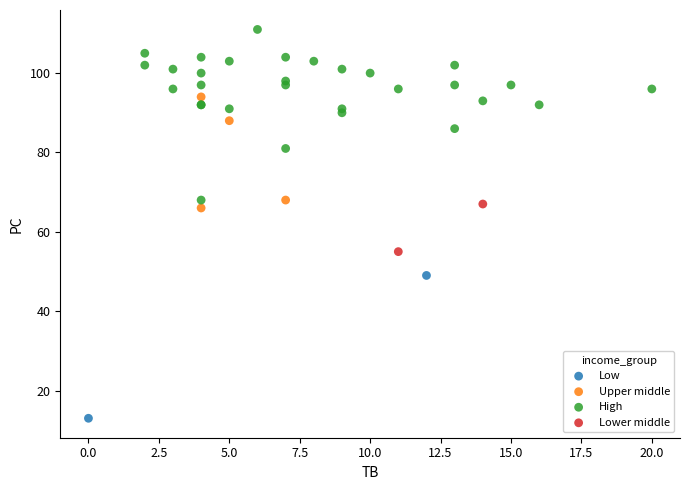

Which series has the widest spread of Y values?

High